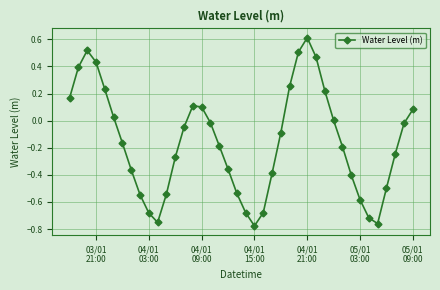

How many lines are shown in the chart?

1